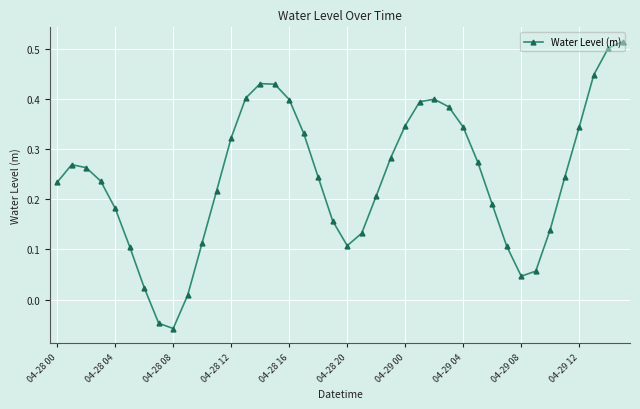

How many values are below 0?

2